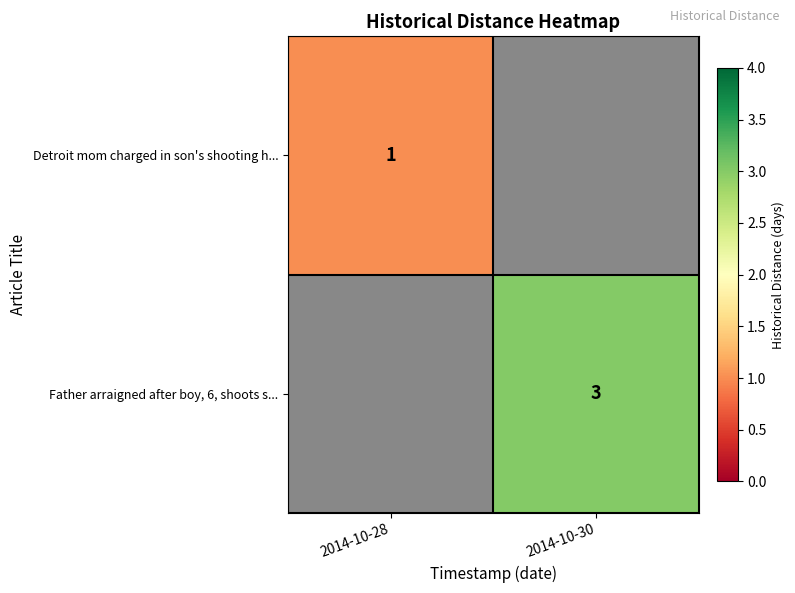

The value of Father arraigned after boy, 6, shoots s... at 2014-10-30 is 4. True or false?

False